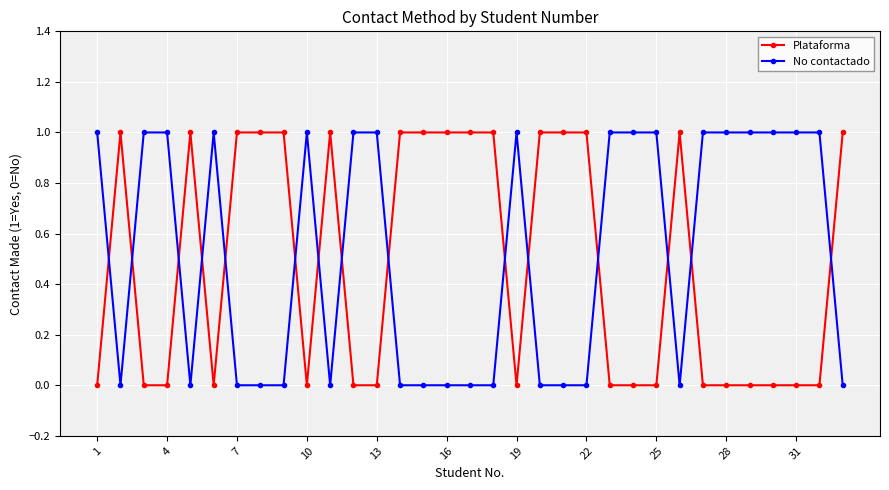

What is the value of the No contactado point at the 28th from the left?

1